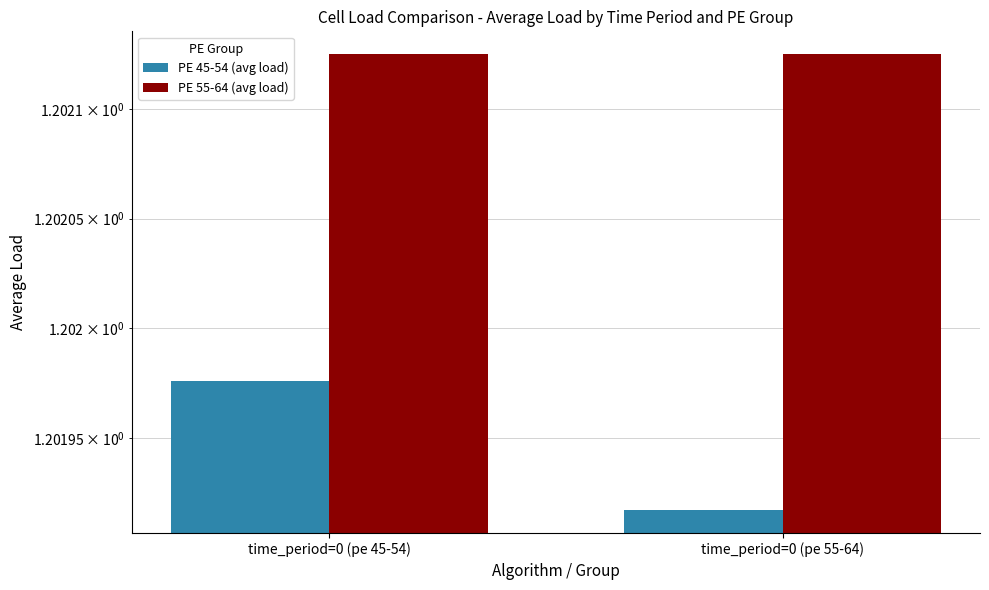

The PE 45-54 (avg load) series shows 1.2 at time_period=0 (pe 45-54). True or false?

True